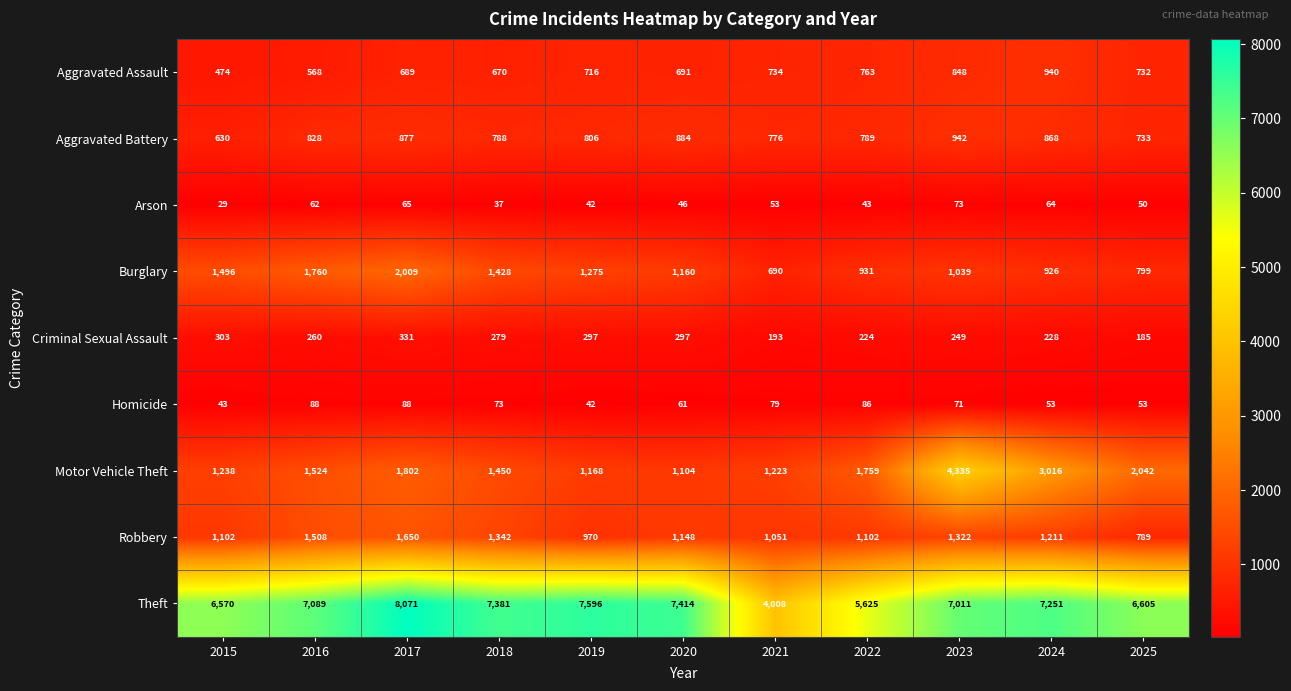

Which series has the largest total across all categories?

Theft